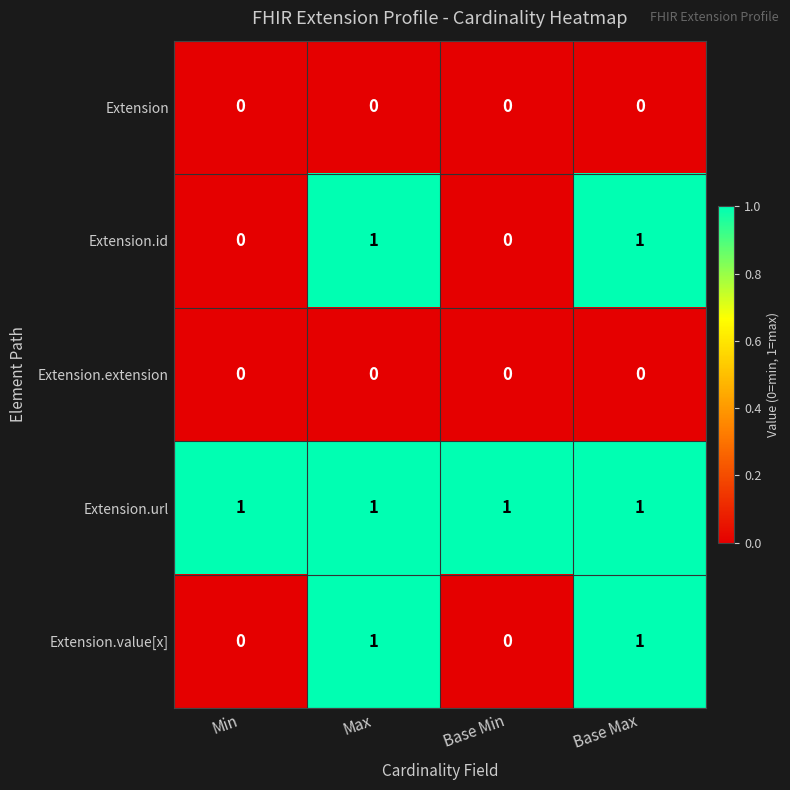

Which series has the largest total across all categories?

Extension.url